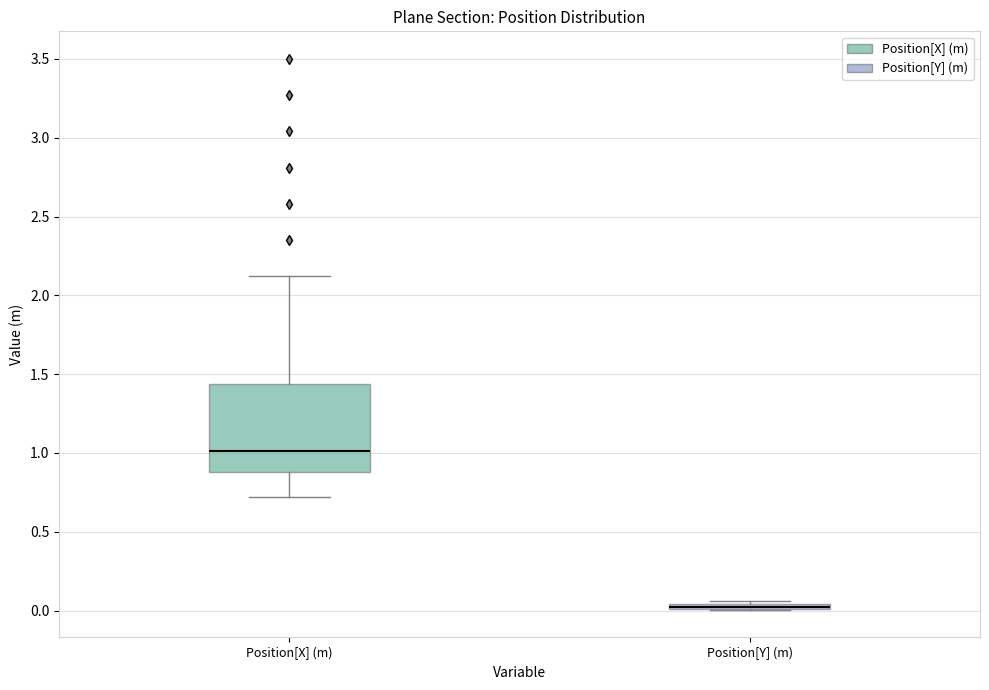

Comparing the boxes themselves (not the whiskers), which one is the tallest?

Position[X] (m)